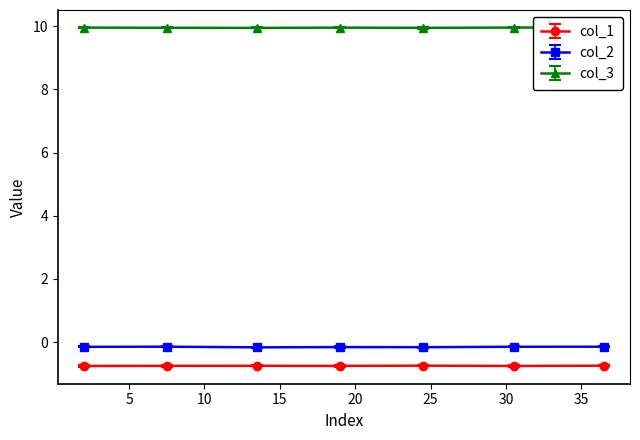

What is the highest value of the col_3 series?

10.0